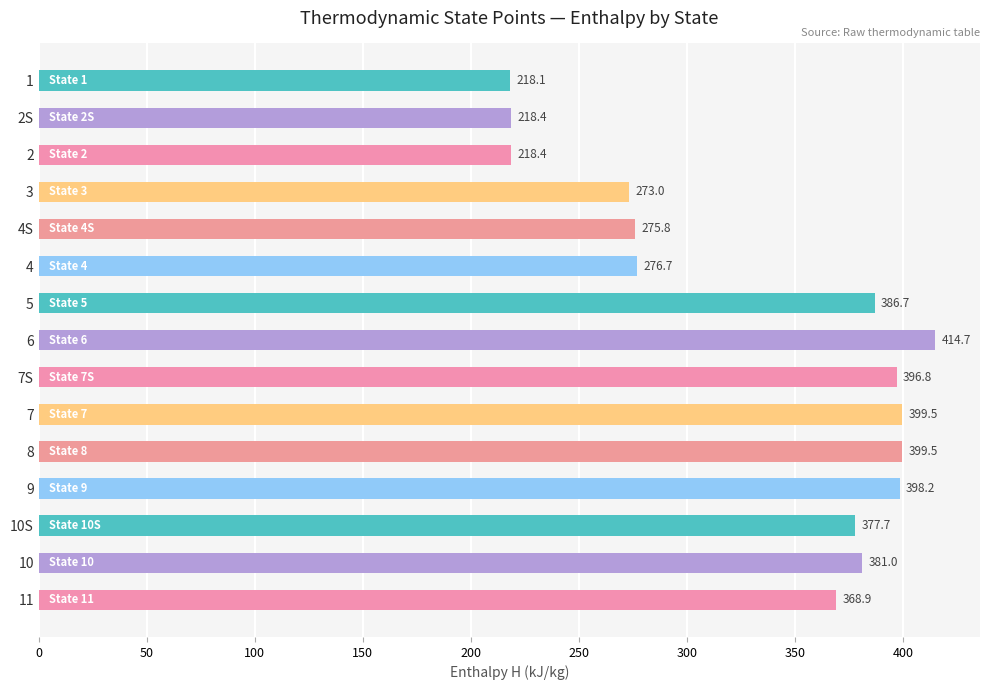

What is the sum of the values at 8 and 5?

786.2